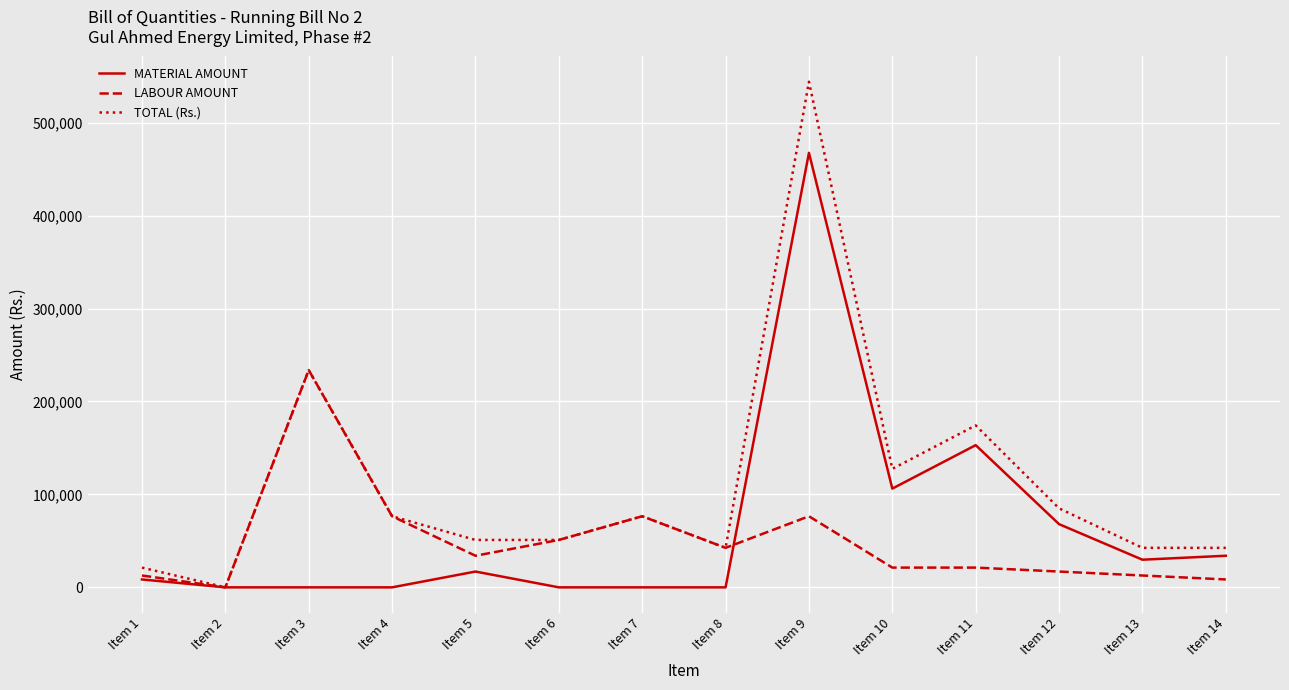

What is the average value of the MATERIAL AMOUNT series?

63143